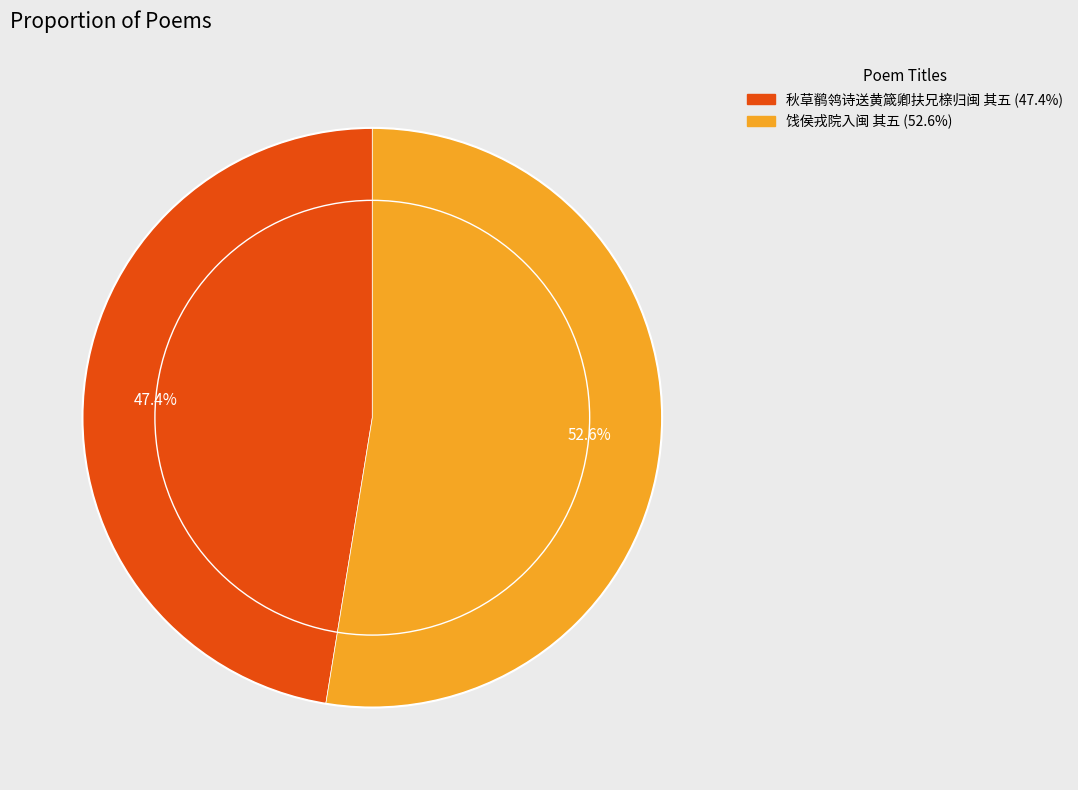

Count the number of slices in the pie.

2